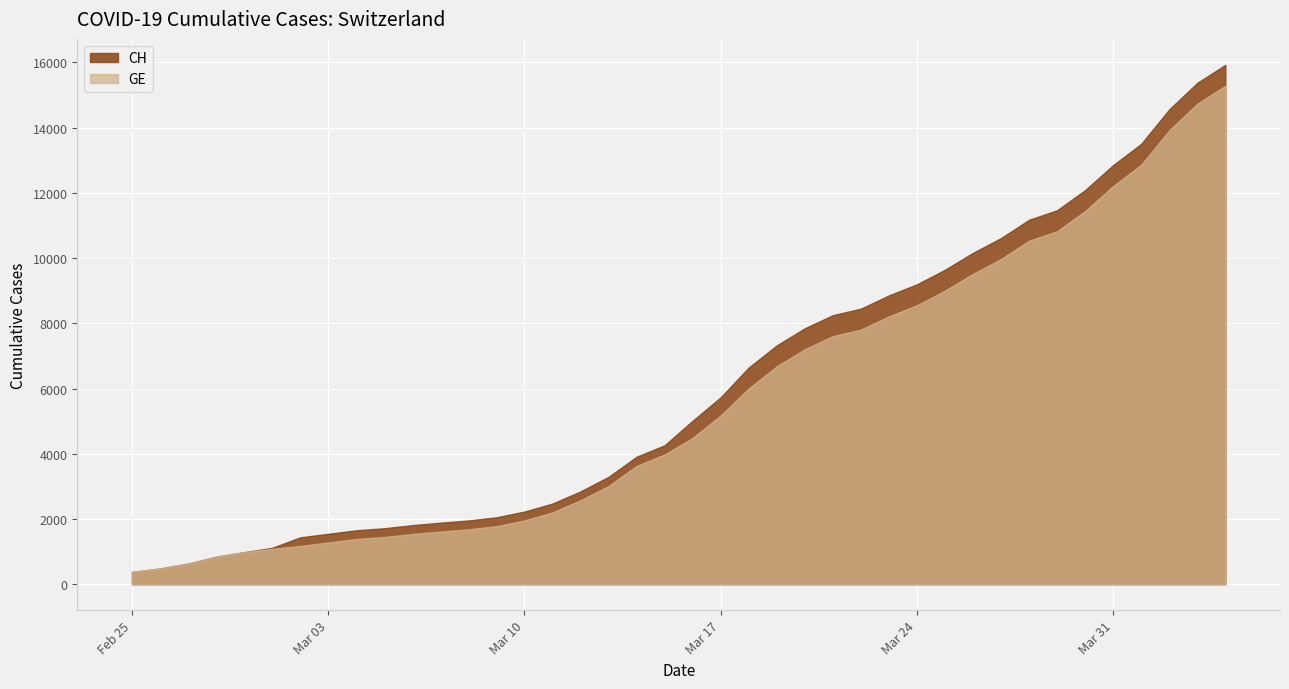

What are all the series names shown in the legend?

CH, GE